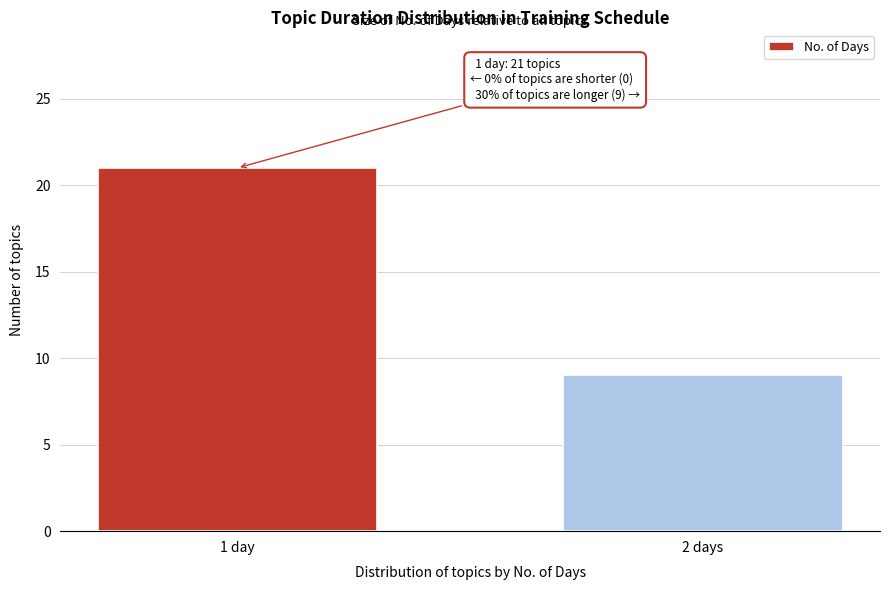

Reading left to right, extract all data points from this chart.

21	9